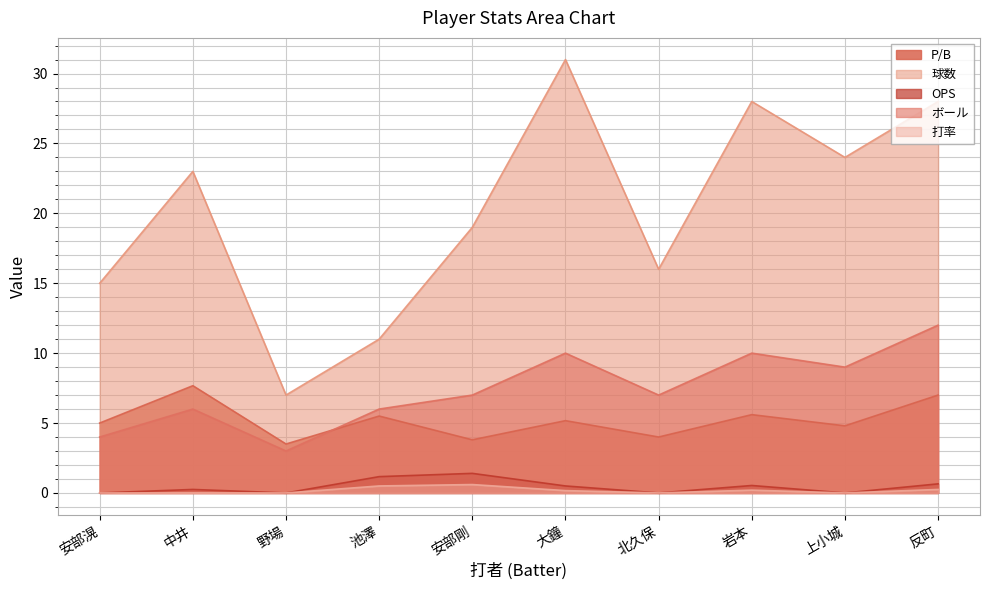

What is the label of the 5th point from the right?

大鐘